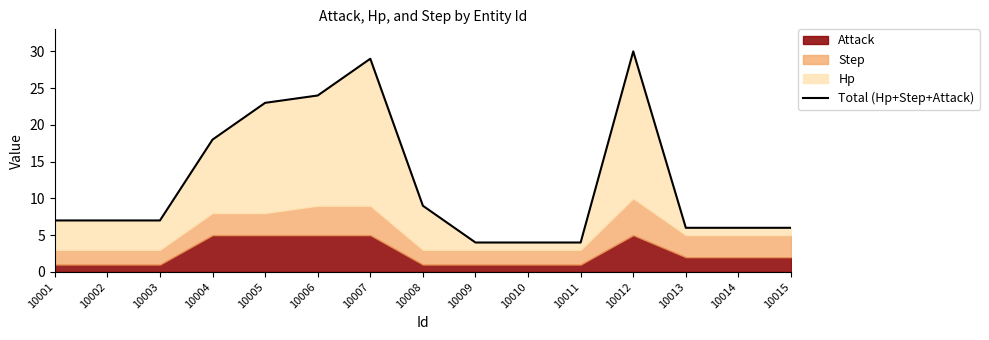

Rank the categories by value from highest to lowest.

10012, 10007, 10006, 10005, 10004, 10008, 10001, 10002, 10003, 10013, 10014, 10015, 10009, 10010, 10011